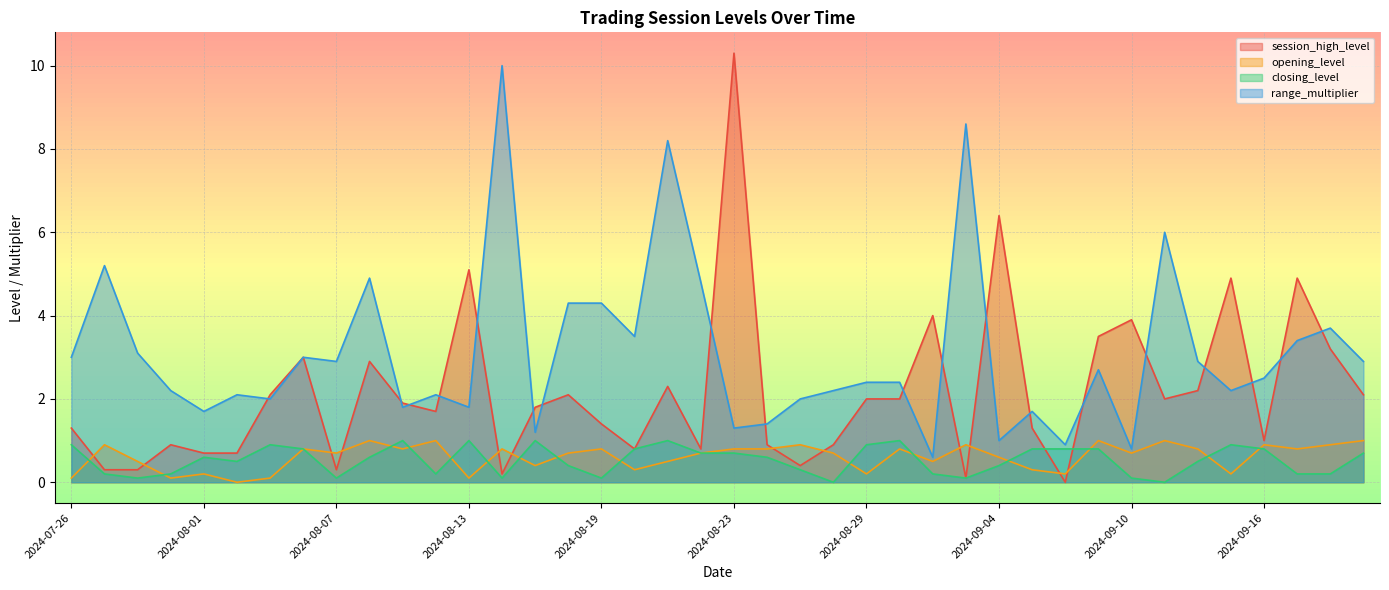

What is the label of the 20th point from the left?

2024-08-22